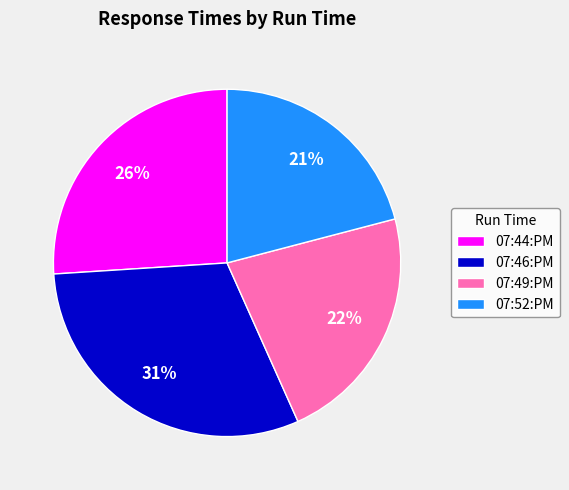

Between 07:44:PM and 07:52:PM, which is larger?

07:44:PM